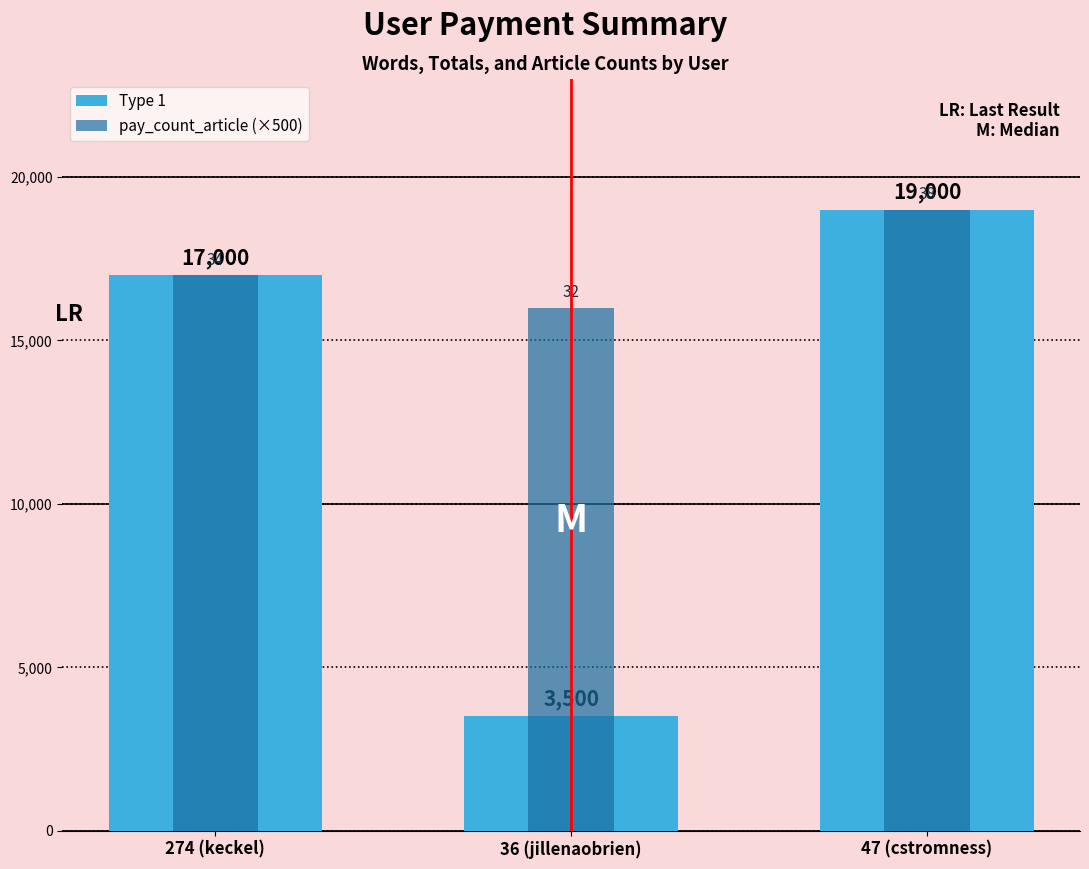

Is it true that Type 1 equals 3500 at 36 (jillenaobrien)?

True